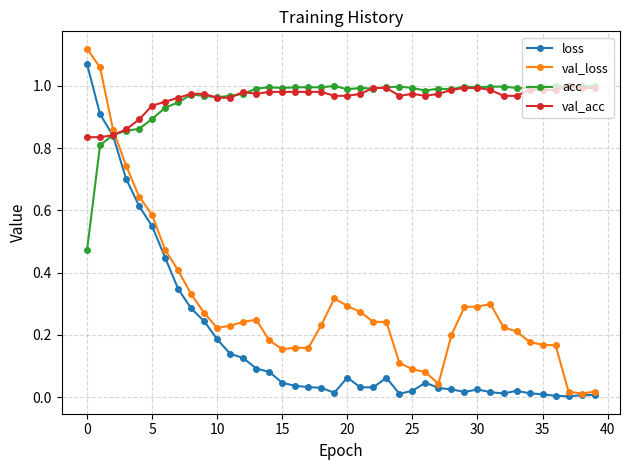

Count the number of categories in the chart.

40